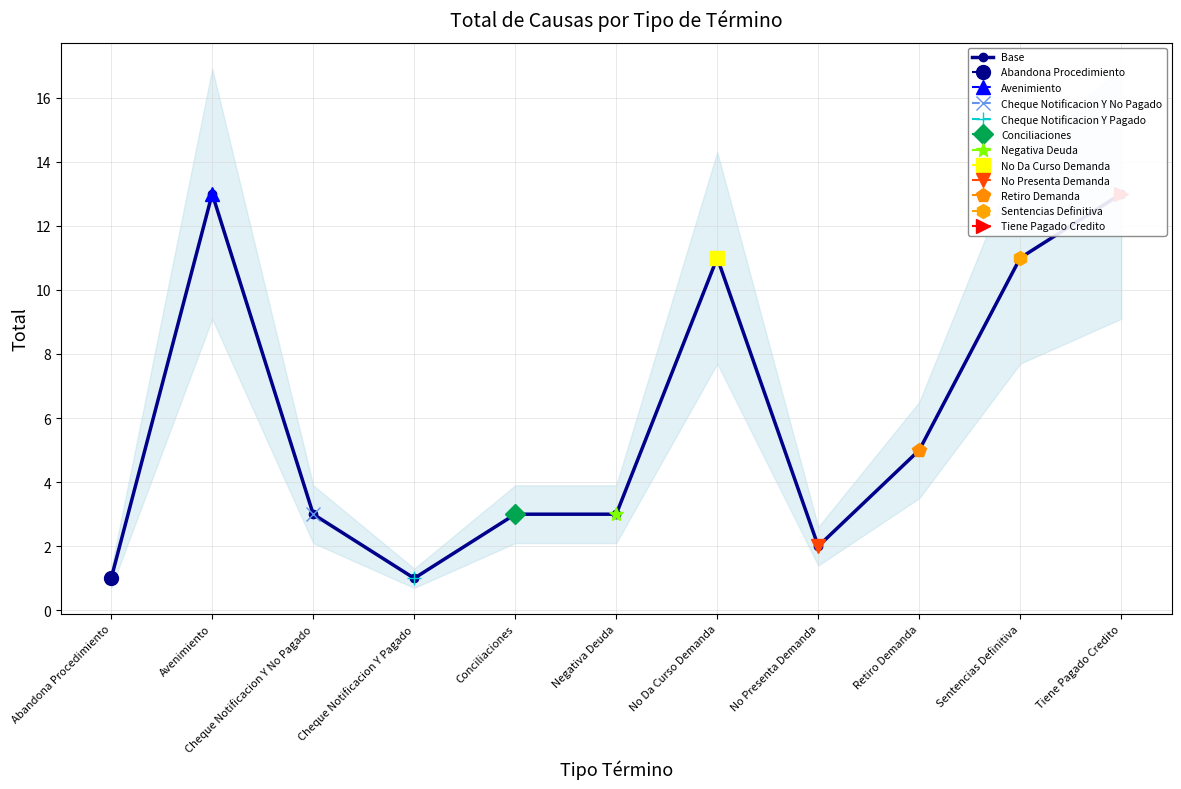

How many interior local peaks (higher than both neighbors) does the data have?

2